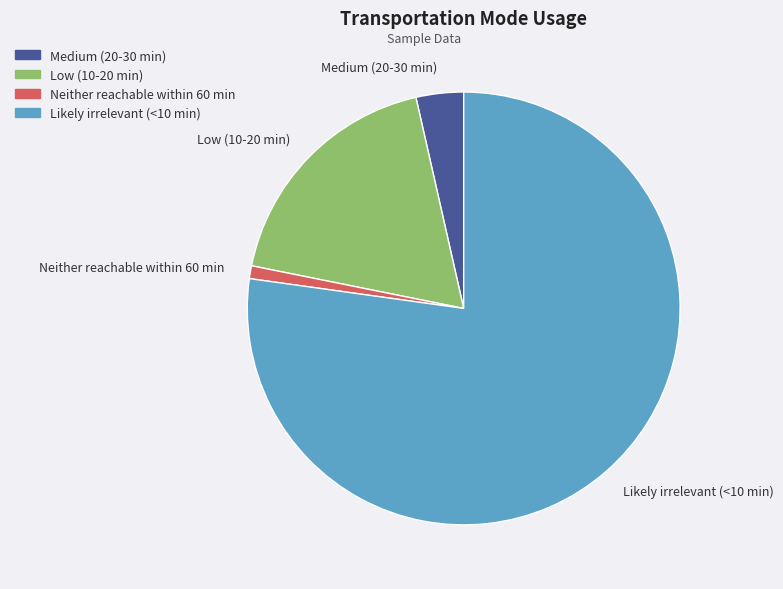

Count the number of slices in the pie.

4